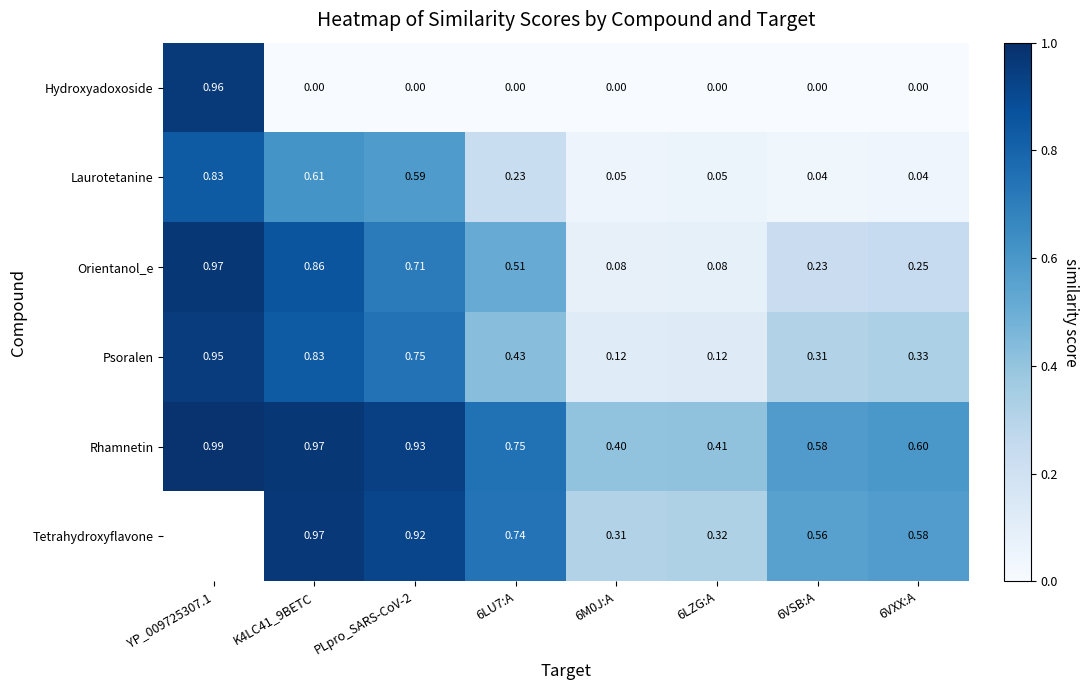

Which category has the highest value in the Hydroxyadoxoside series?

YP_009725307.1